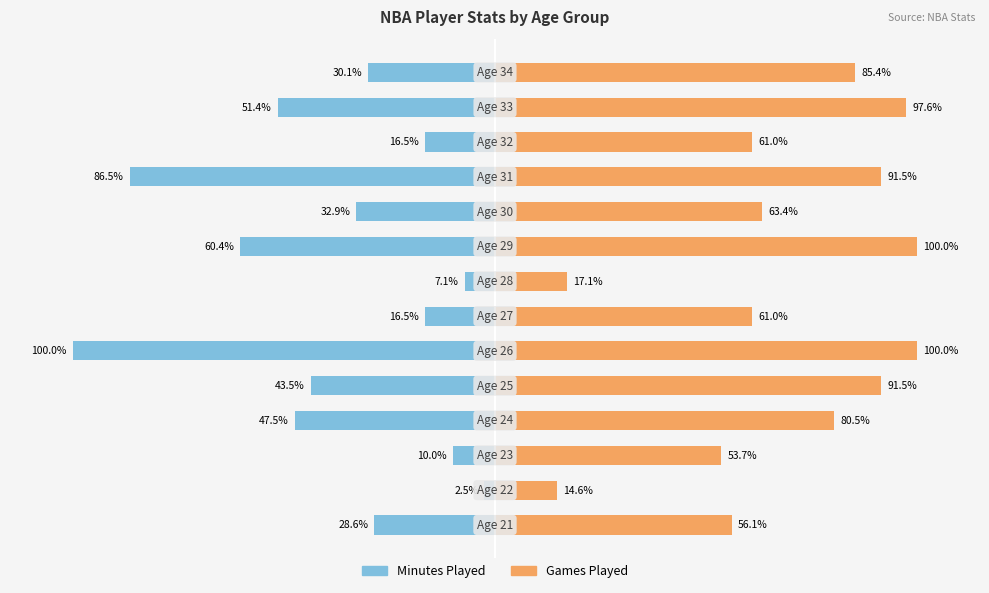

Reading left to right, list all the values displayed in this chart.

Minutes Played: 0=-28.6	1=-2.5	2=-10.0	3=-47.5	4=-43.5	5=-100.0	6=-16.5	7=-7.1	8=-60.4	9=-32.9	10=-86.5	11=-16.5	12=-51.4	13=-30.1
Games Played: 0=56.1	1=14.6	2=53.7	3=80.5	4=91.5	5=100.0	6=61.0	7=17.1	8=100.0	9=63.4	10=91.5	11=61.0	12=97.6	13=85.4